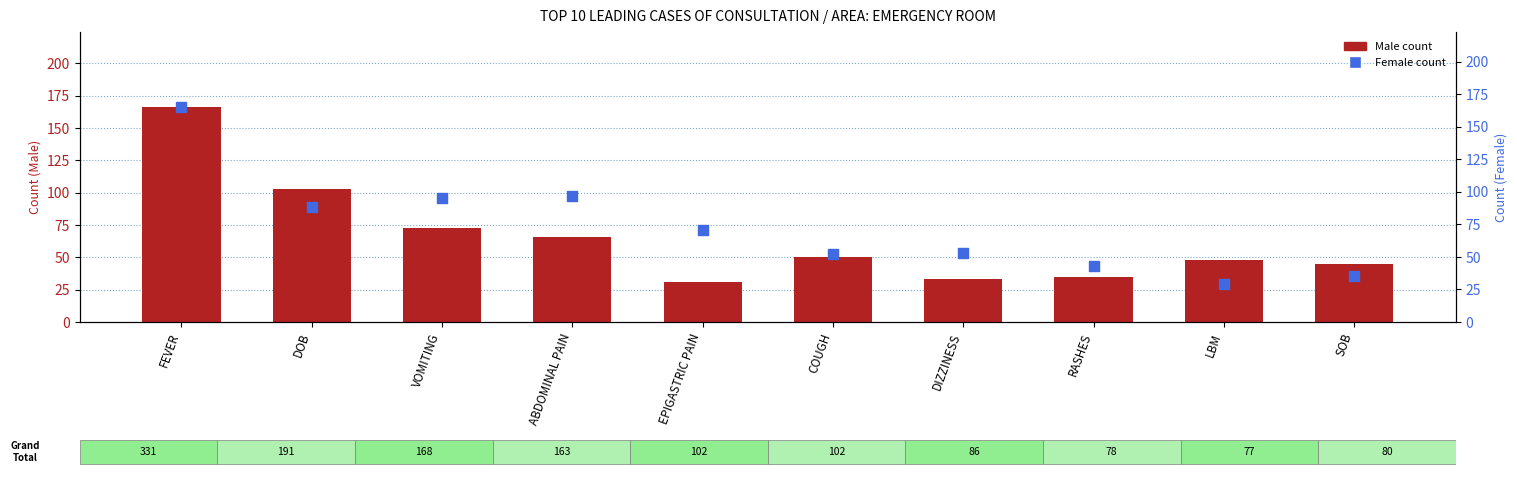

Which series contains the highest Y value?

Male count